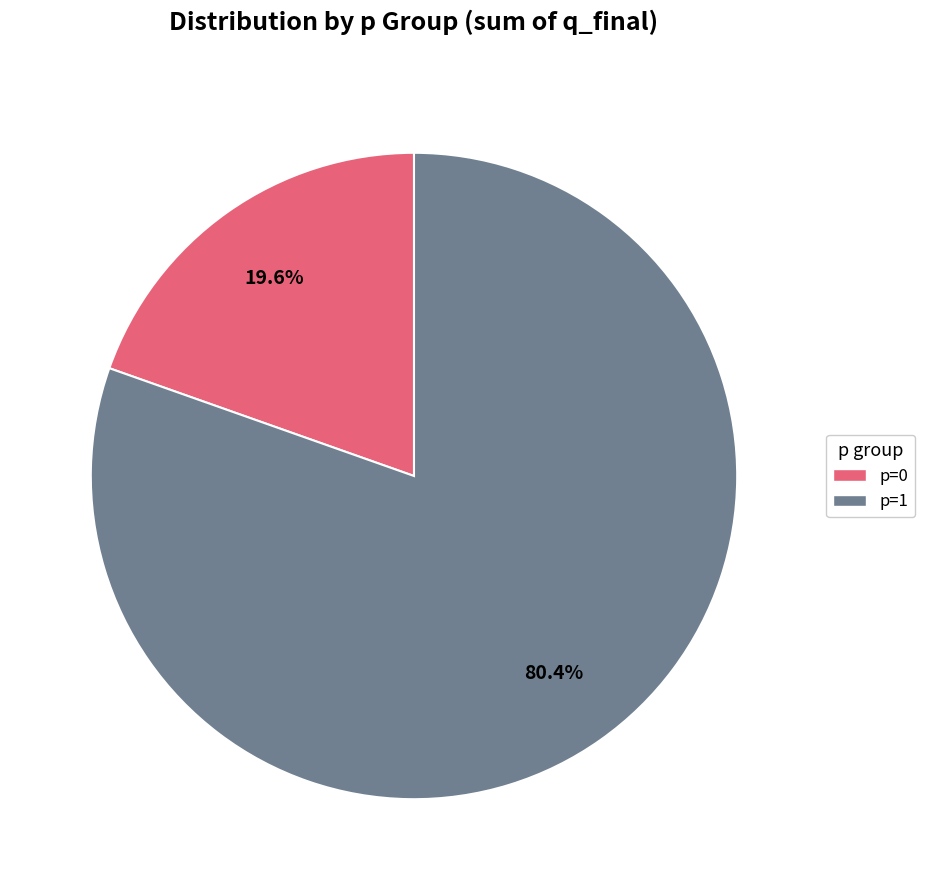

To the nearest percent, what is the difference between the largest and smallest slice percentages?

61%